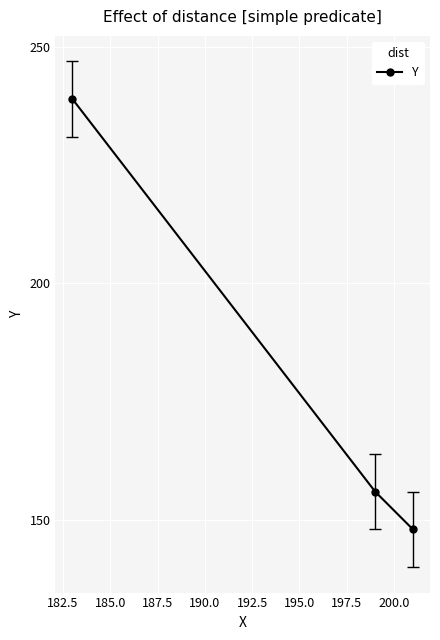

What is the maximum value shown in the chart?

239